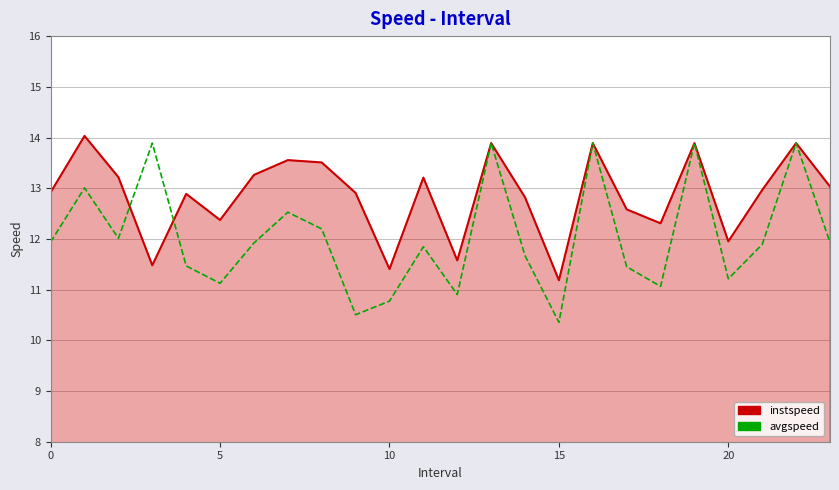

Which series has the widest spread of values?

avgspeed